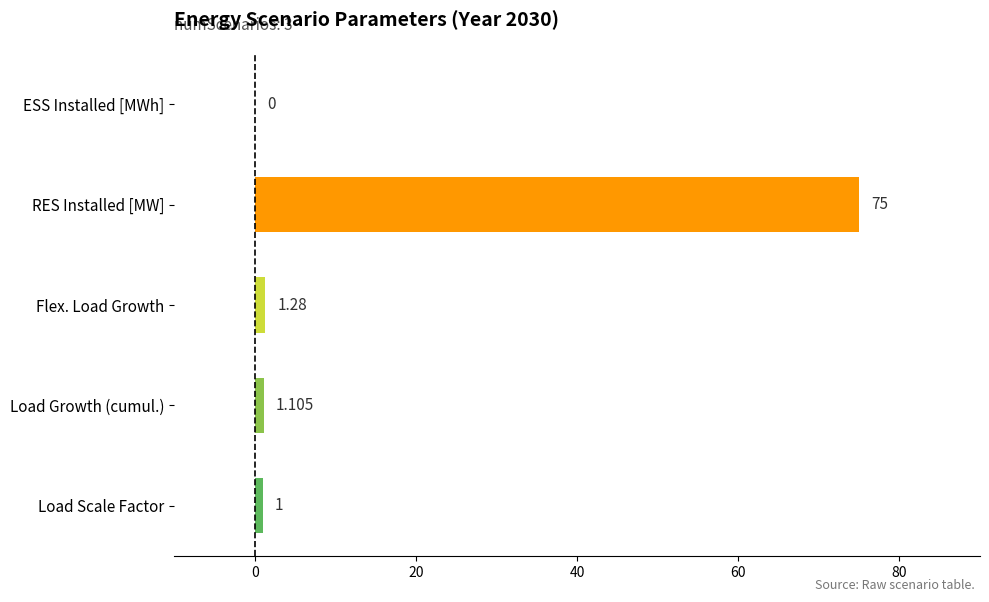

Which has a higher value, Load Scale Factor or RES Installed [MW]?

RES Installed [MW]